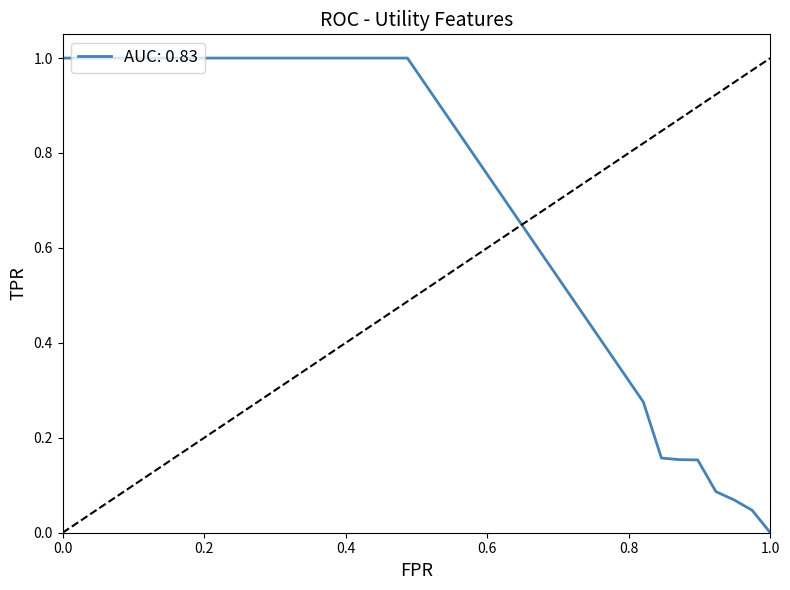

What is the difference between the maximum and minimum values?

1.0